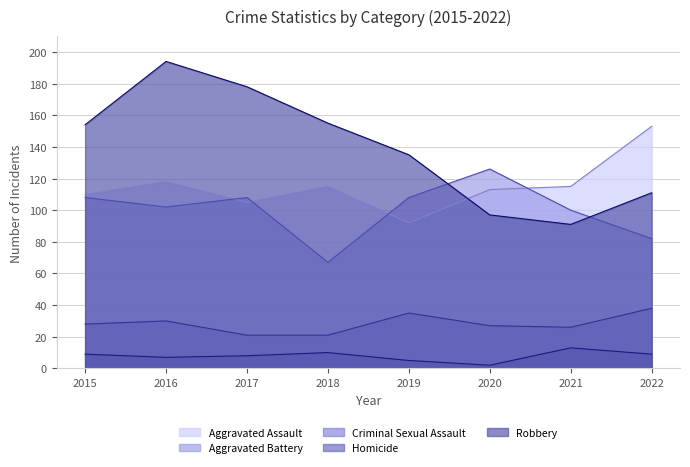

Where do Aggravated Battery and Aggravated Assault first cross each other?

2016 and 2017